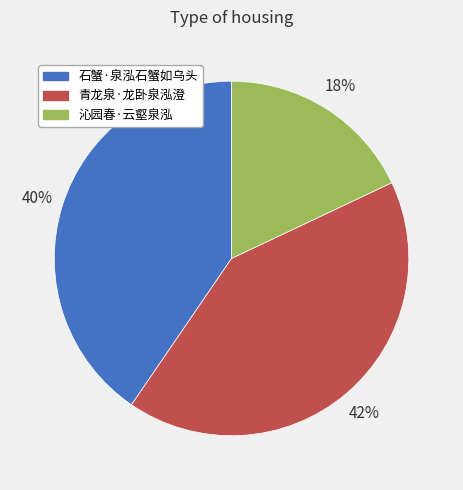

Does any single category account for the majority?

No